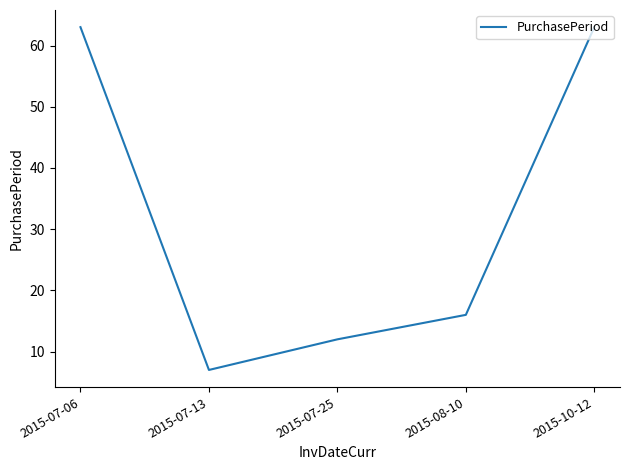

What is the change in value from 2015-07-06 to 2015-08-10?

-47